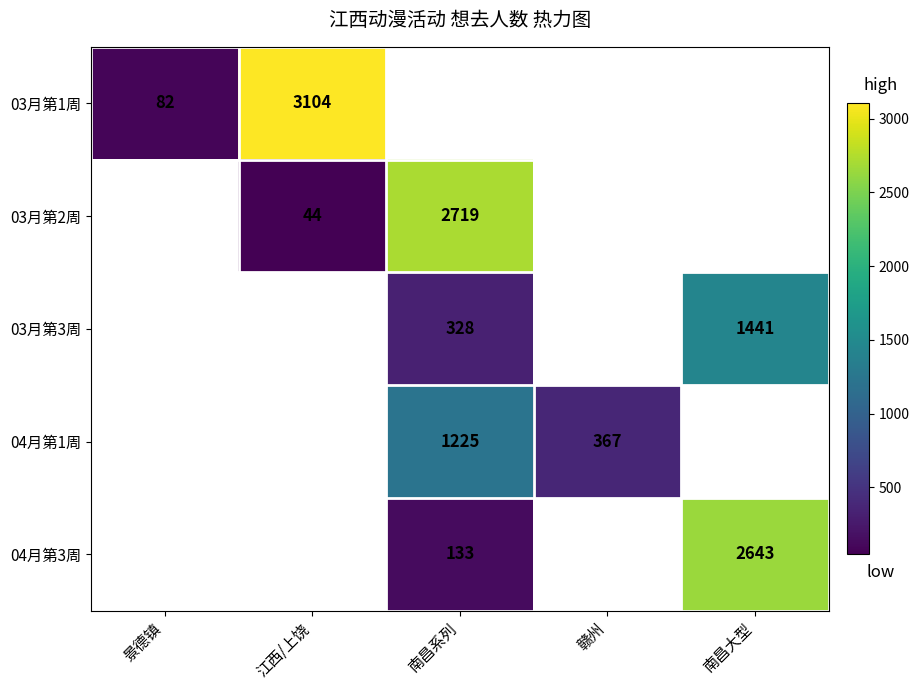

Is it true that 04月第1周 equals 508 at 赣州?

False